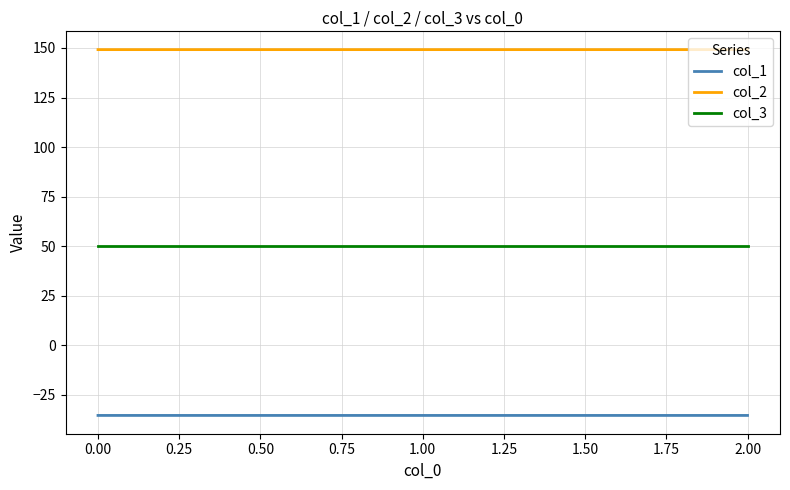

Which series has the largest total across all categories?

col_2